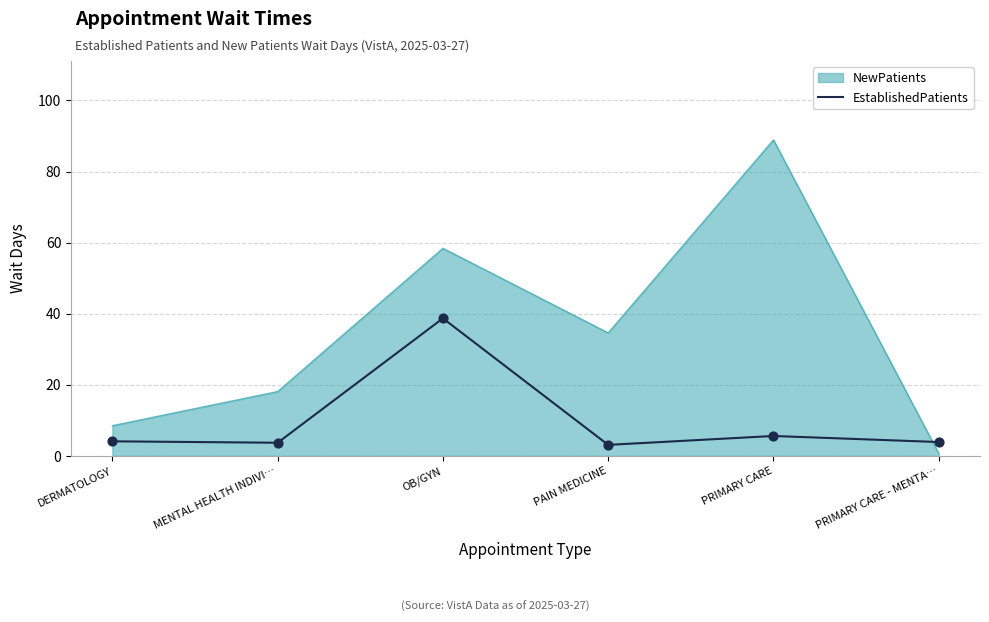

Which series changed the most between OB/GYN and PRIMARY CARE - MENTA…?

NewPatients